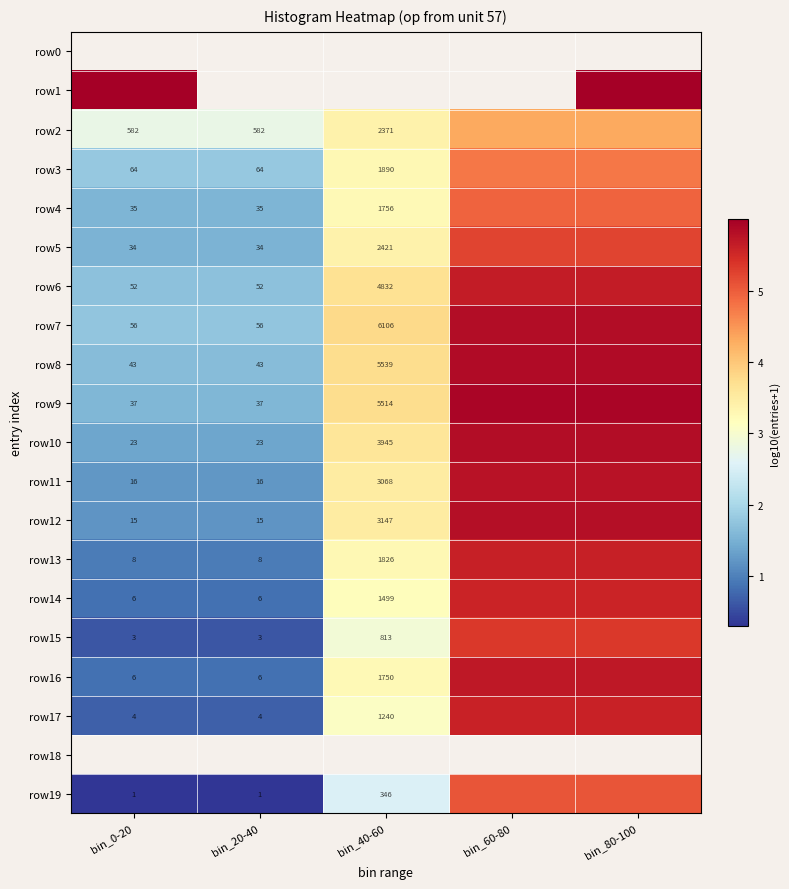

Rank the categories by row13 value from lowest to highest.

bin_0-20, bin_20-40, bin_40-60, bin_60-80, bin_80-100